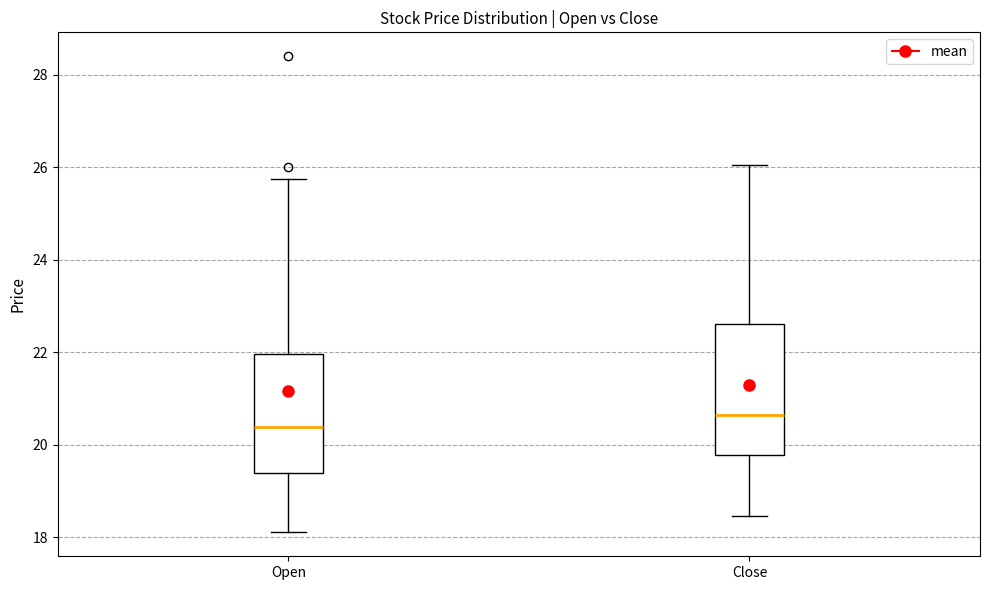

Reading left to right, read every box against the y-axis: the position of its median line, the range the box covers, and the ends of its whiskers. The values are not printed on the chart, so give them approximately, as read against the axis.

Open: median 20.4, box 19.4 to 22.0, whiskers 18.2 to 25.8
Close: median 20.6, box 19.8 to 22.6, whiskers 18.4 to 26.0